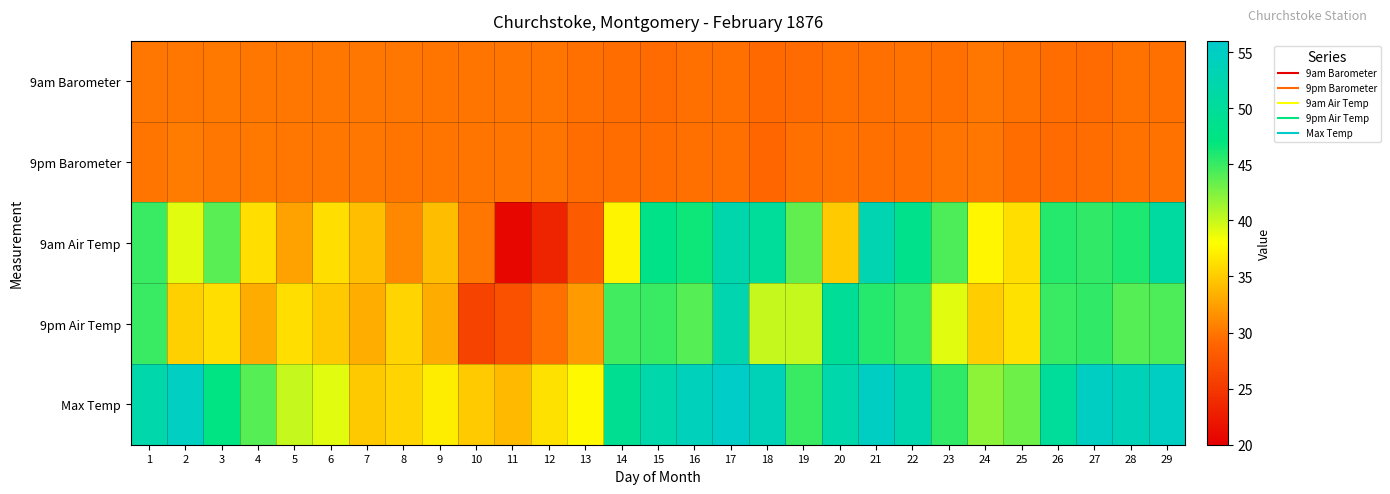

What is the total value across all series at 20?

196.2